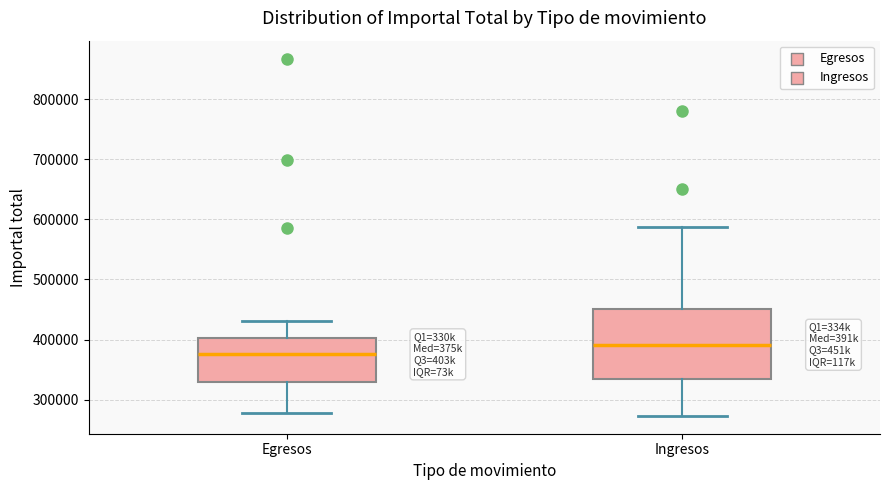

Comparing the boxes themselves (not the whiskers), which one is the tallest?

Ingresos